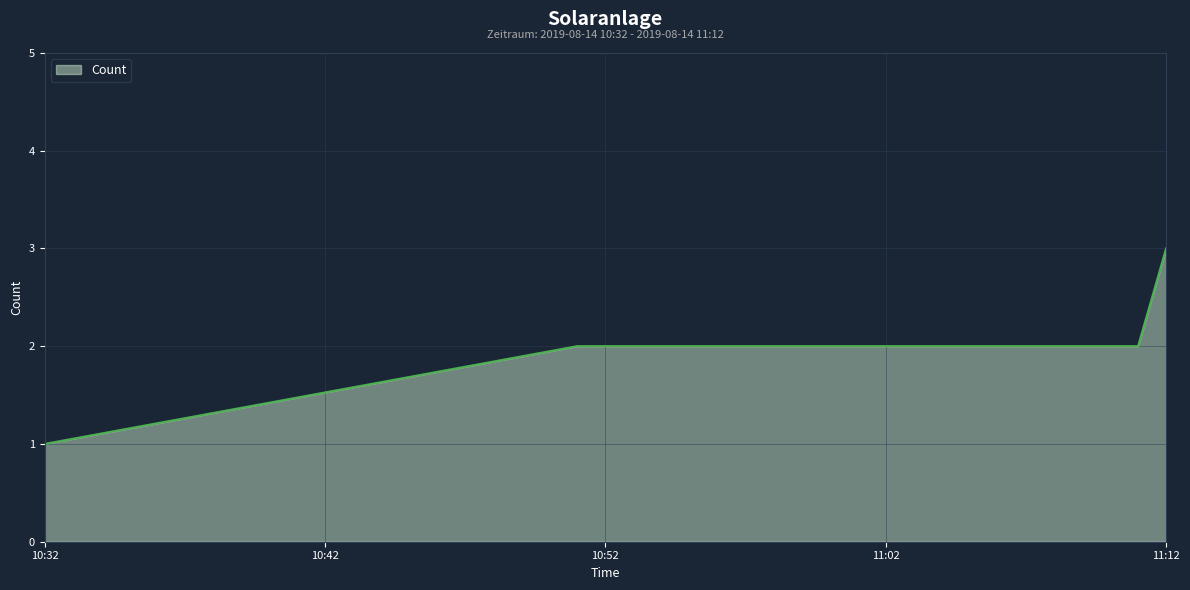

True or false: there are more than 1 points higher than both neighbors.

False